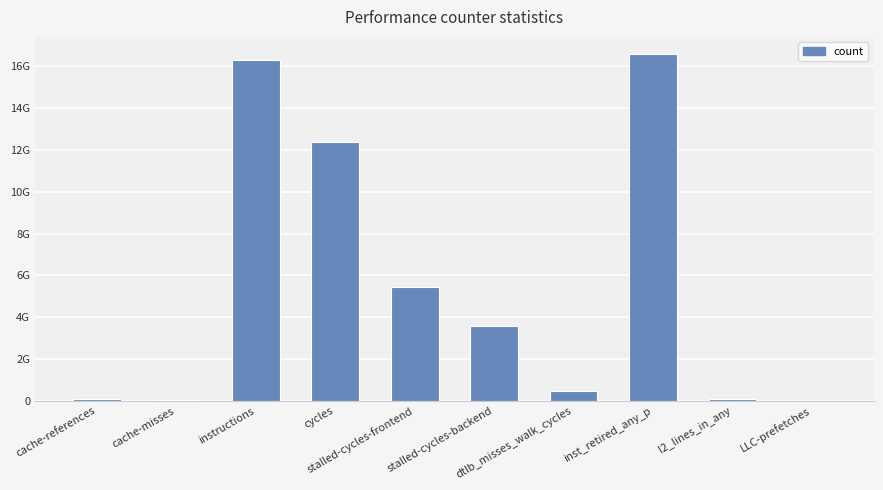

Reading left to right, transcribe all the data shown in this chart.

79907172	13818664	16320947028	12385355287	5456887708	3587845469	464590380	16584461383	95614531	9311662